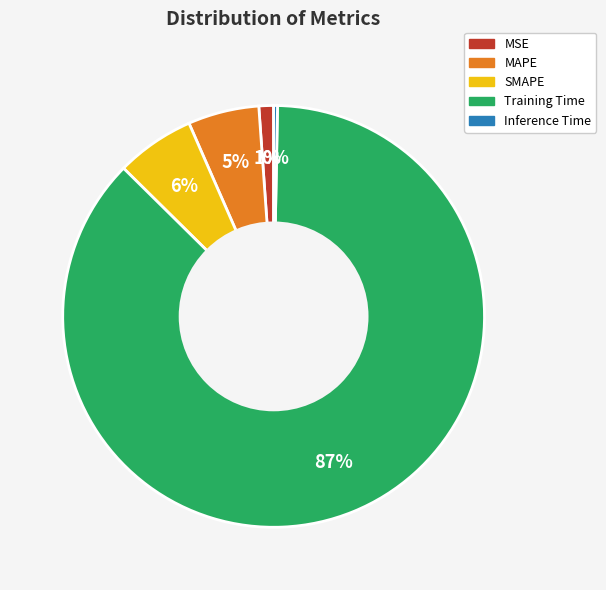

Which has a higher value, MSE or MAPE?

MAPE